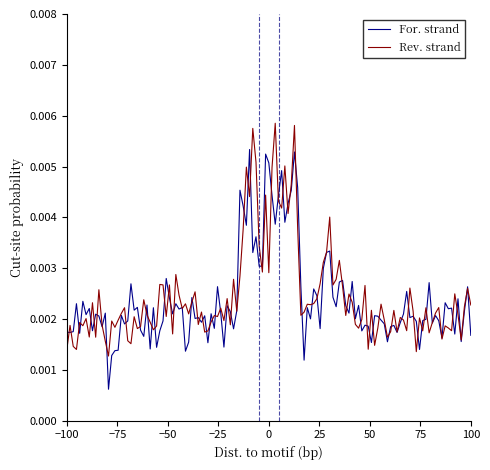

Rank the series by their maximum value, from highest to lowest.

Rev. strand, For. strand